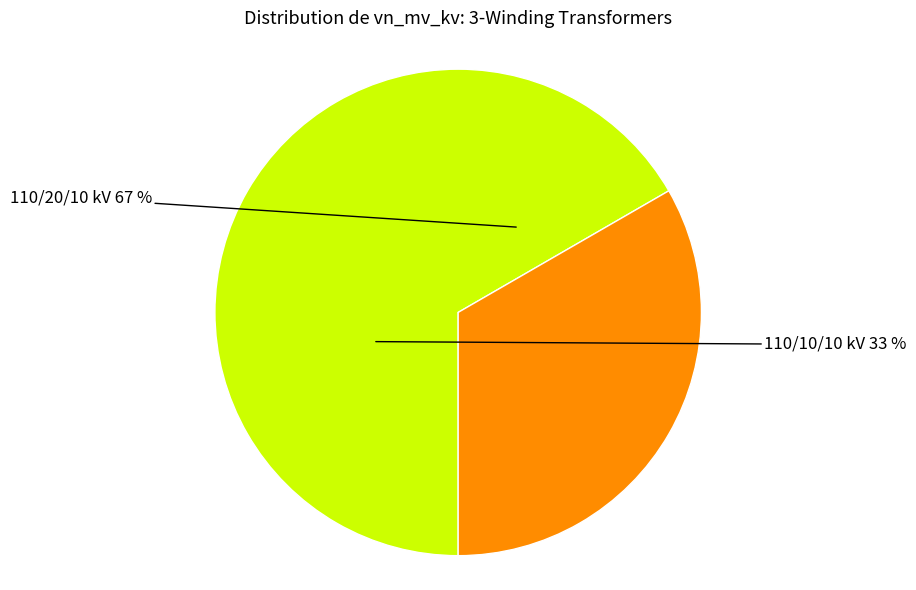

Is 63/25/38 MVA 110/10/10 kV the majority of the pie?

No